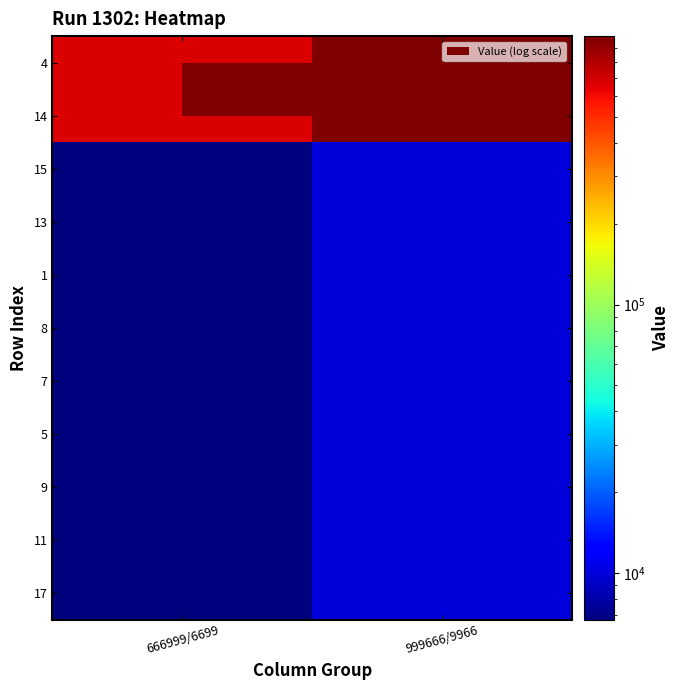

At 999666/9966, list the series in order from largest to smallest.

4, 14, 15, 13, 1, 8, 7, 5, 9, 11, 17